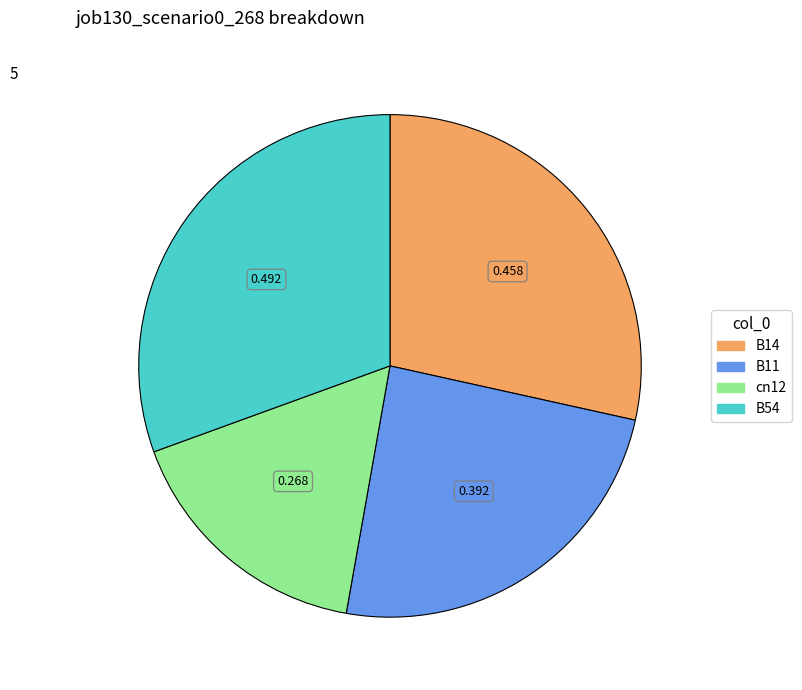

Does any single category account for the majority?

No